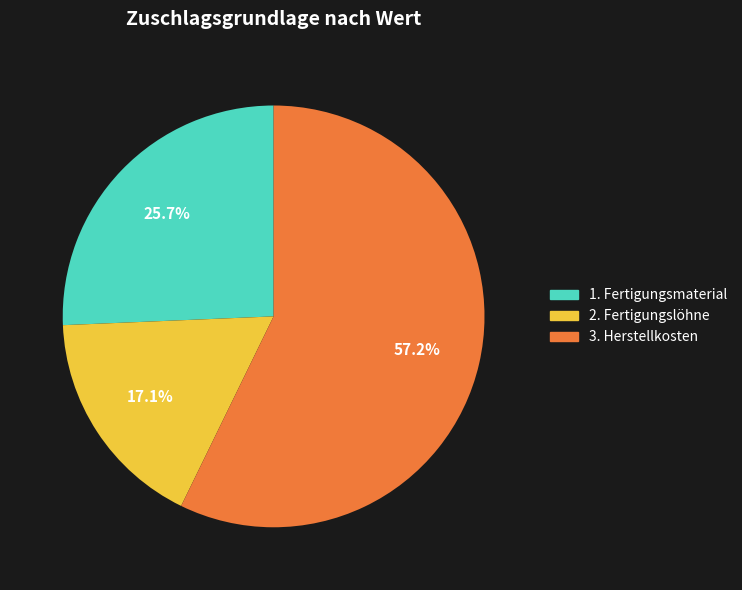

To the nearest percent, what is the difference between the largest and smallest slice percentages?

40%